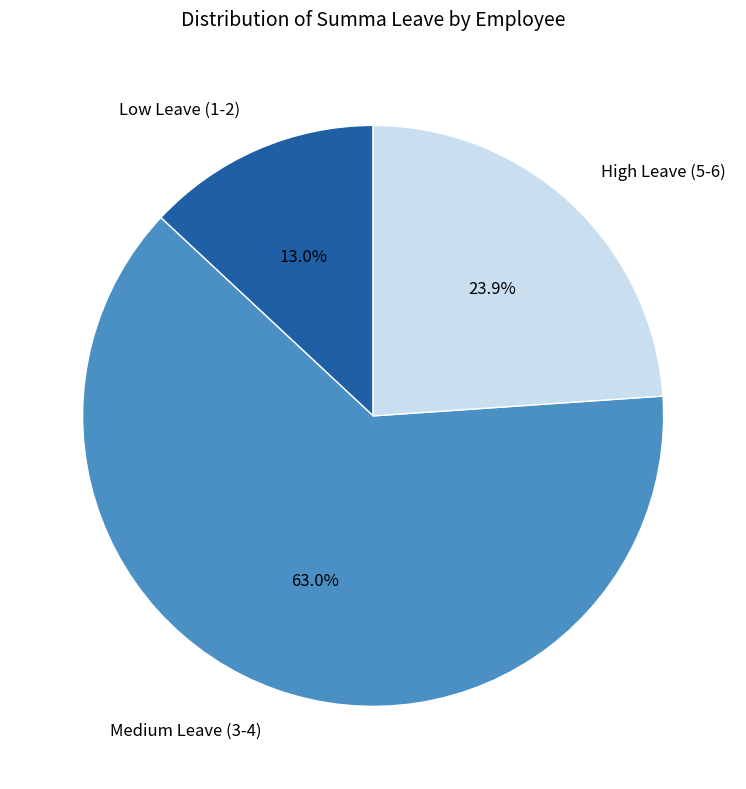

Which category has the biggest portion of the pie?

Medium Leave (3-4)